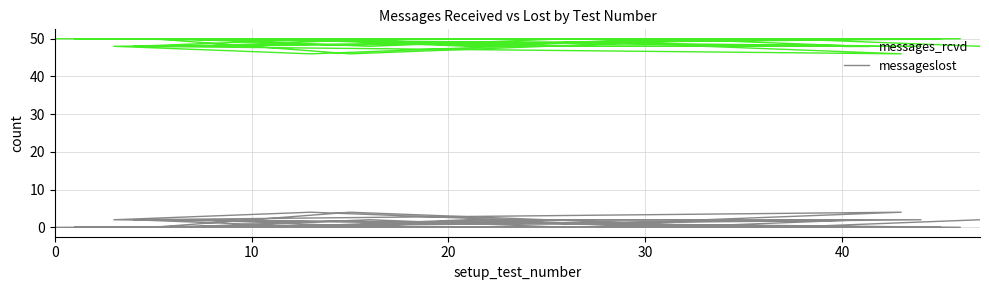

What is the difference between the maximum and minimum values in the messageslost series?

4